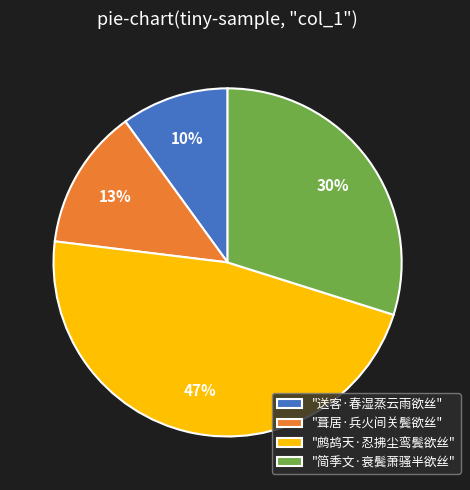

Is there any slice that represents more than half of the pie?

No